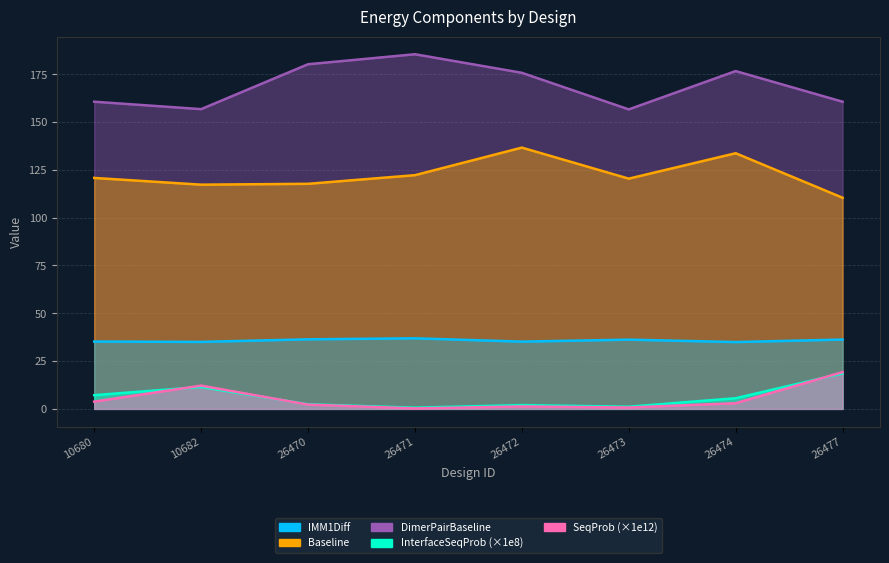

Where is the first local maximum for SequenceProbability?

10682